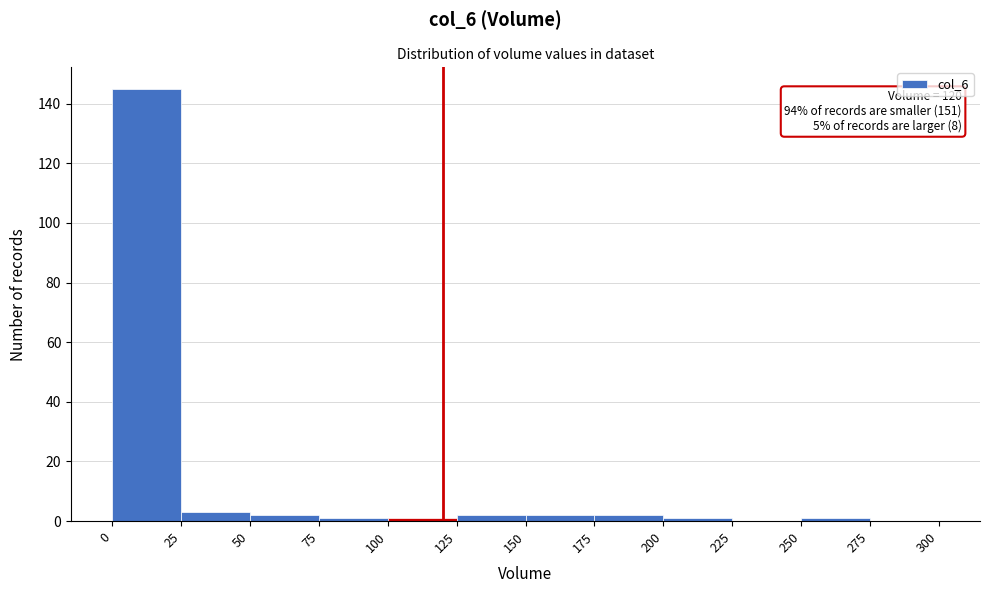

Which range on the x-axis has the tallest bar?

0 to 25